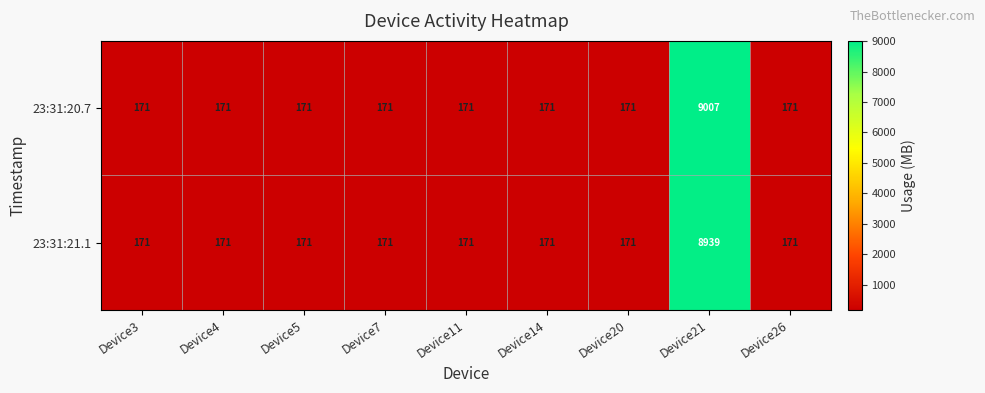

Reading left to right, list all the values displayed in this chart.

23:31:20.7: 171	171	171	171	171	171	171	9007	171
23:31:21.1: 171	171	171	171	171	171	171	8939	171